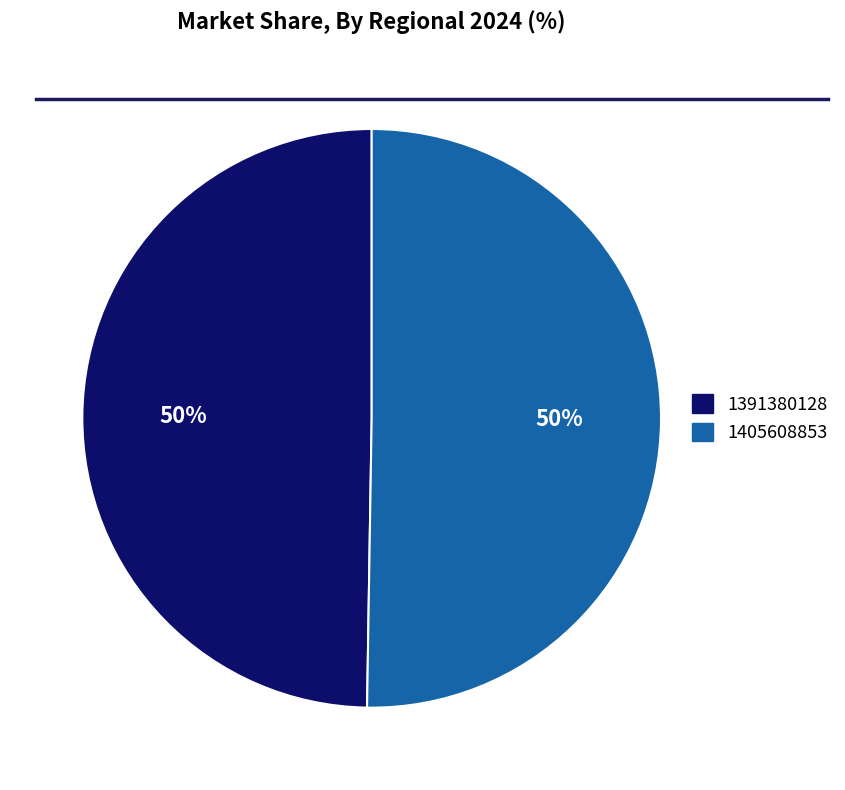

What is the smallest slice in the pie chart?

1391380128